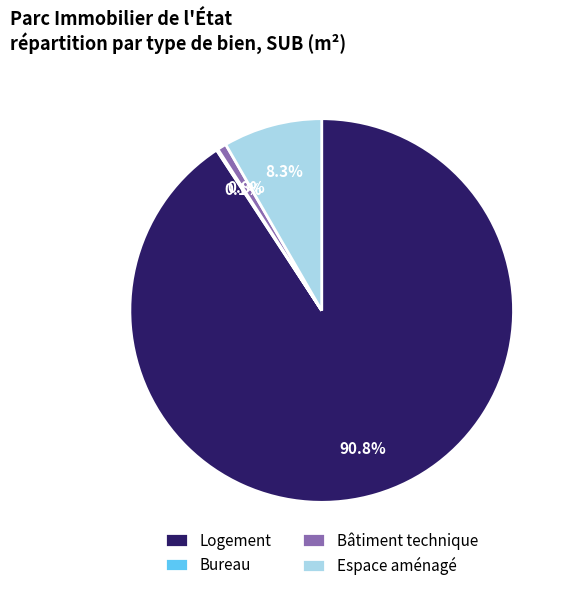

What is the largest slice in the pie chart?

Logement